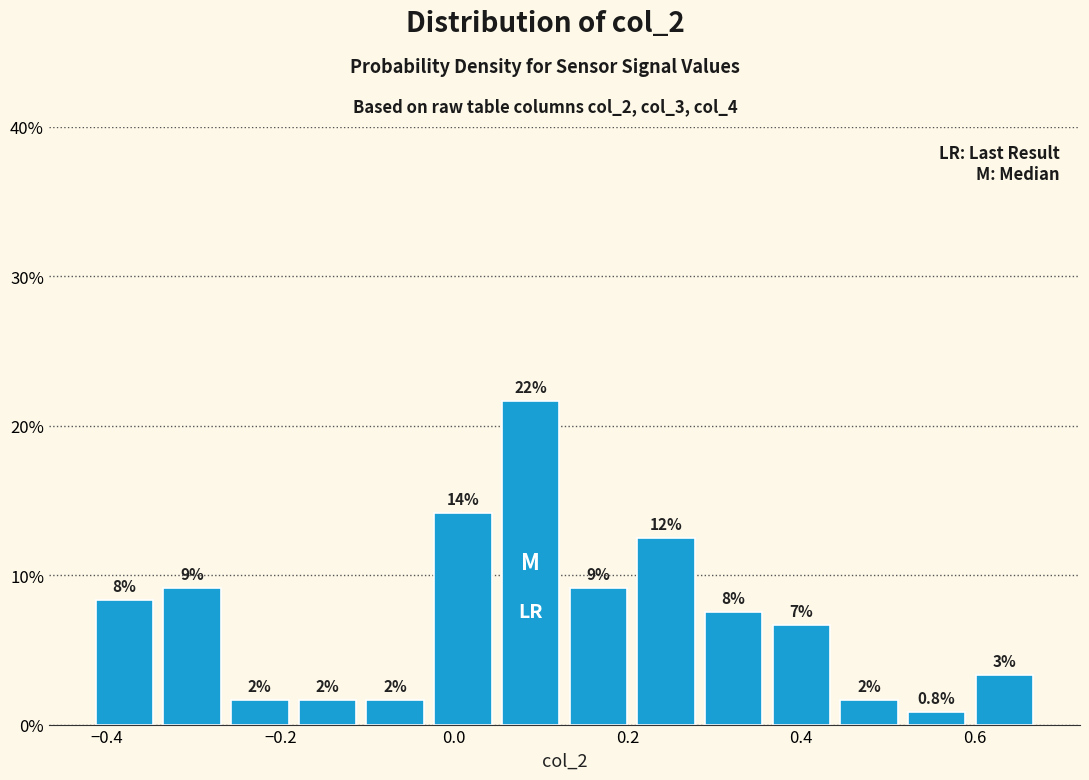

Around what value on the x-axis is the tallest bar? Give the approximate position of its centre, as read against the axis.

0.08